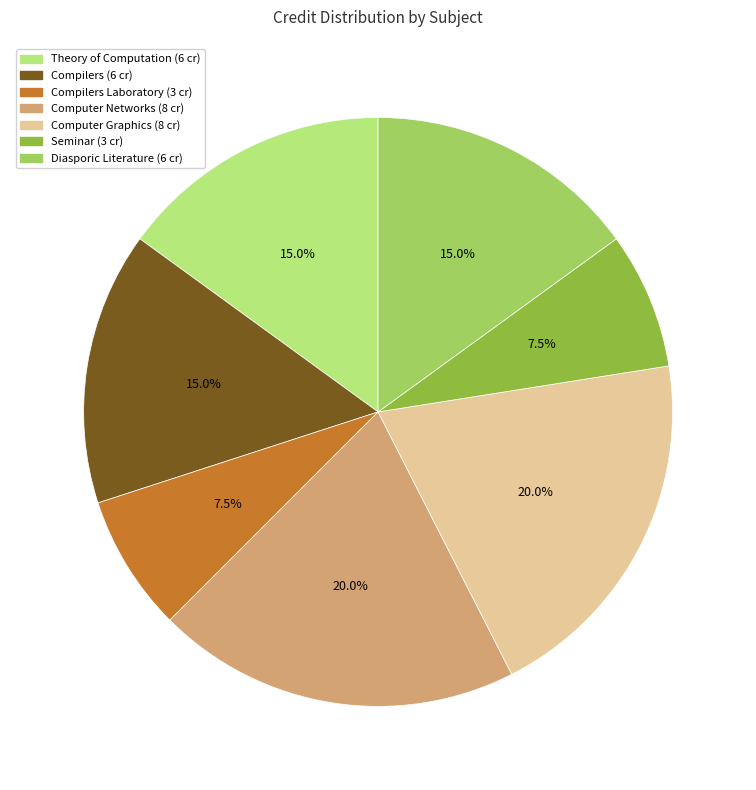

Does any single category account for the majority?

No